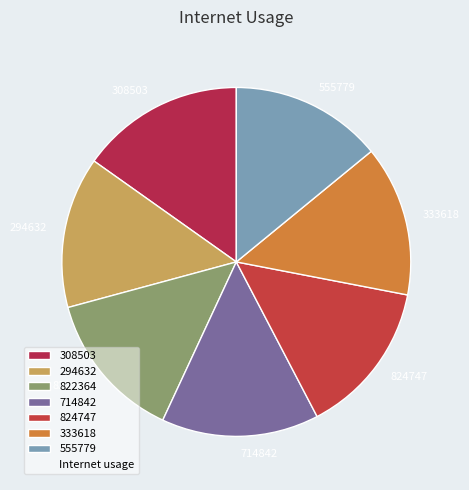

Is it true that 333618 is 14% of the pie?

True